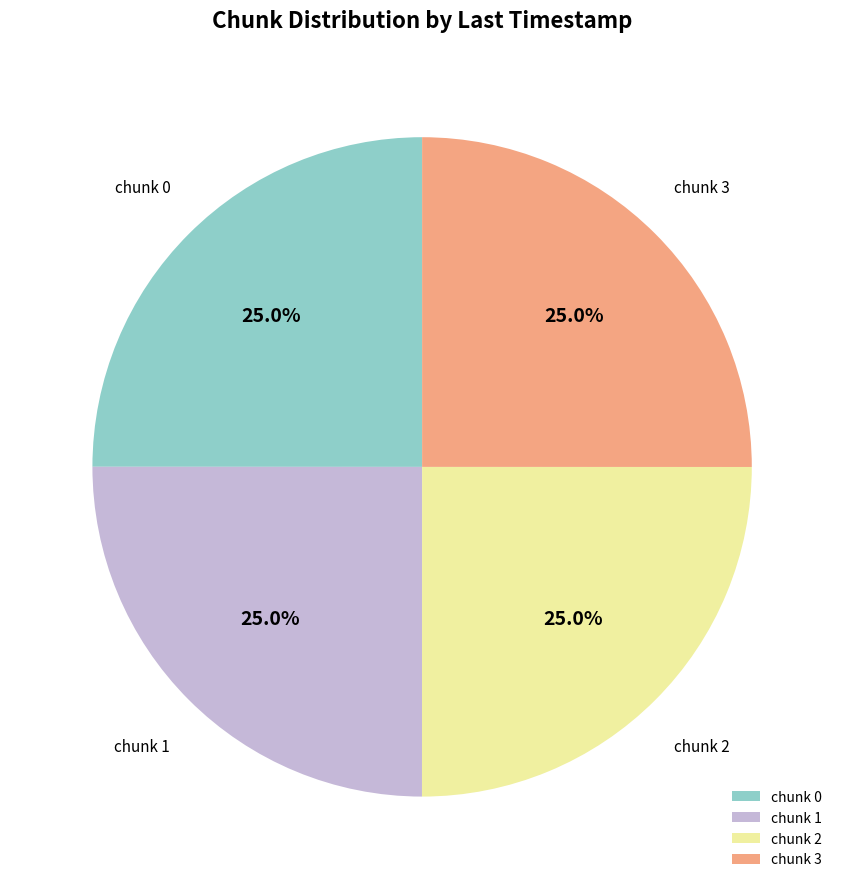

How many slices are in this pie chart?

4